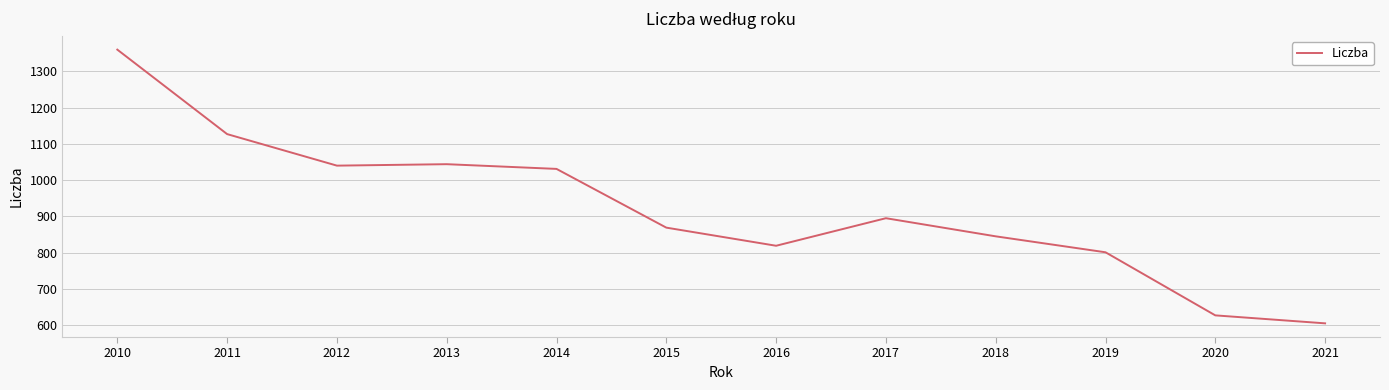

What is the approximate value at 2013, to the nearest 10?

1040